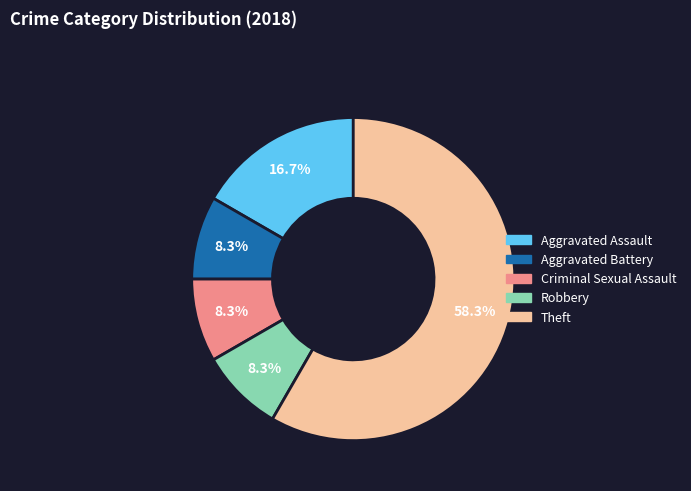

Which category accounts for the majority?

Theft